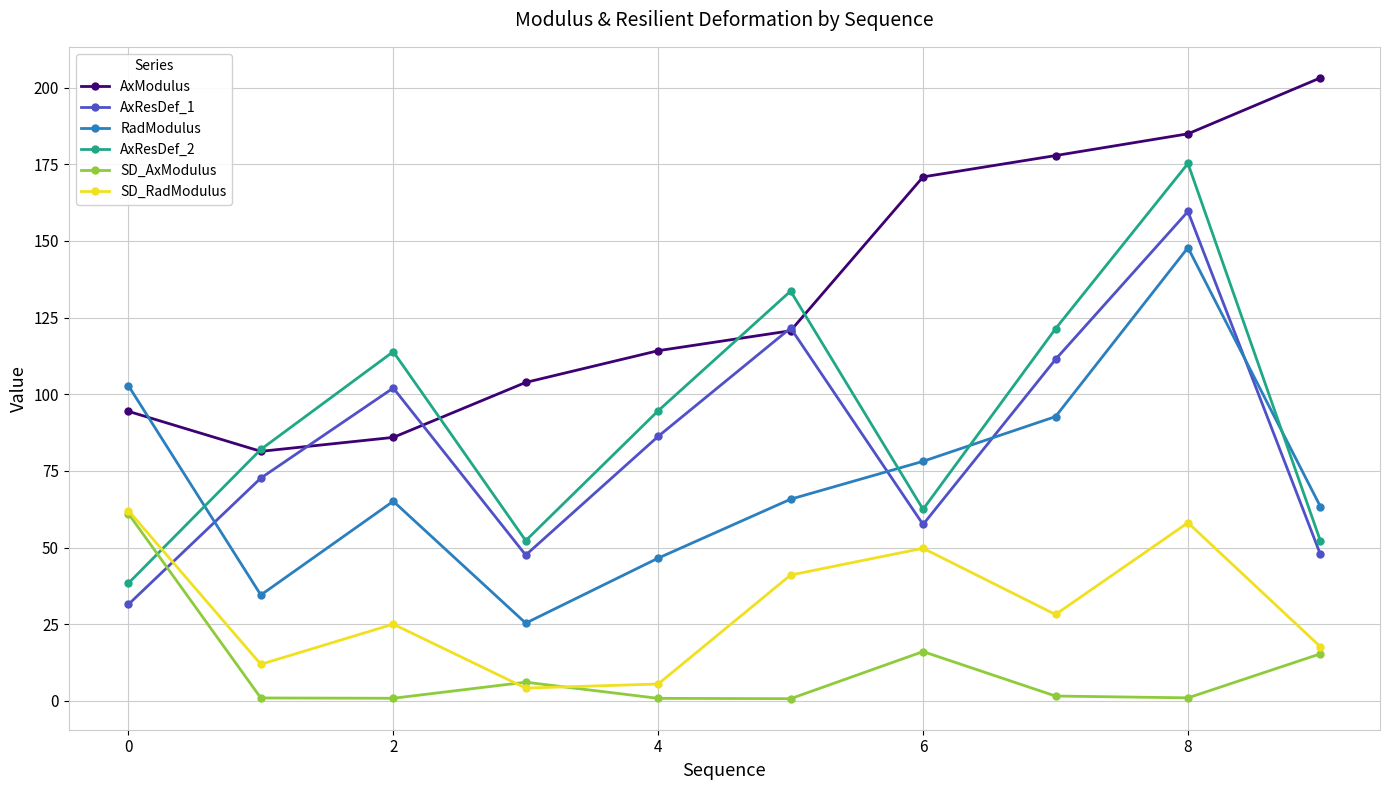

What is the value of the RadModulus point at the 6th from the left?

65.8